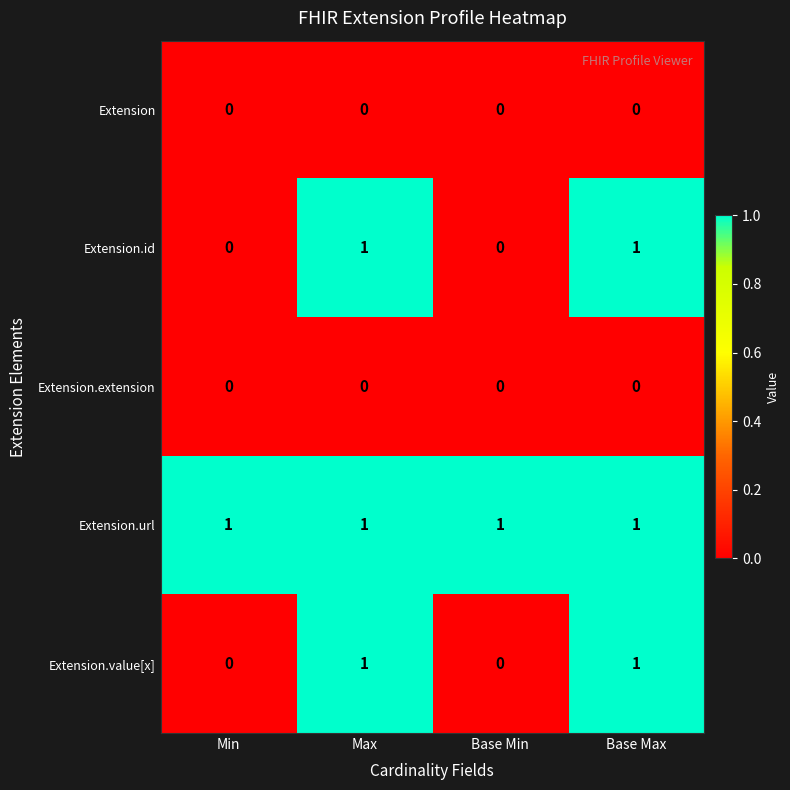

What is the spread (max minus min) of values at Max?

1